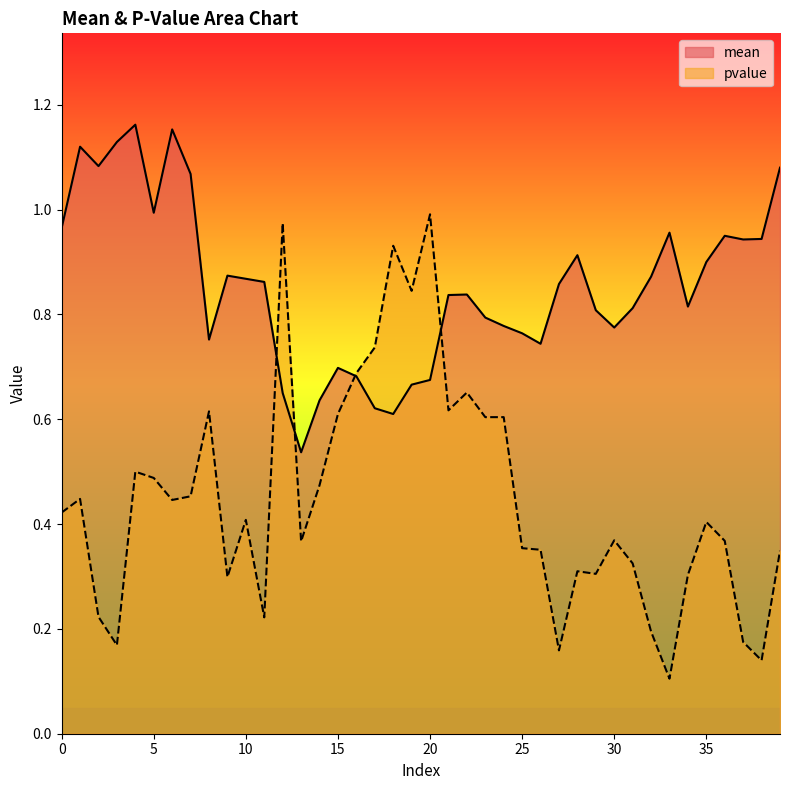

What value does the mean series have at 1?

1.1